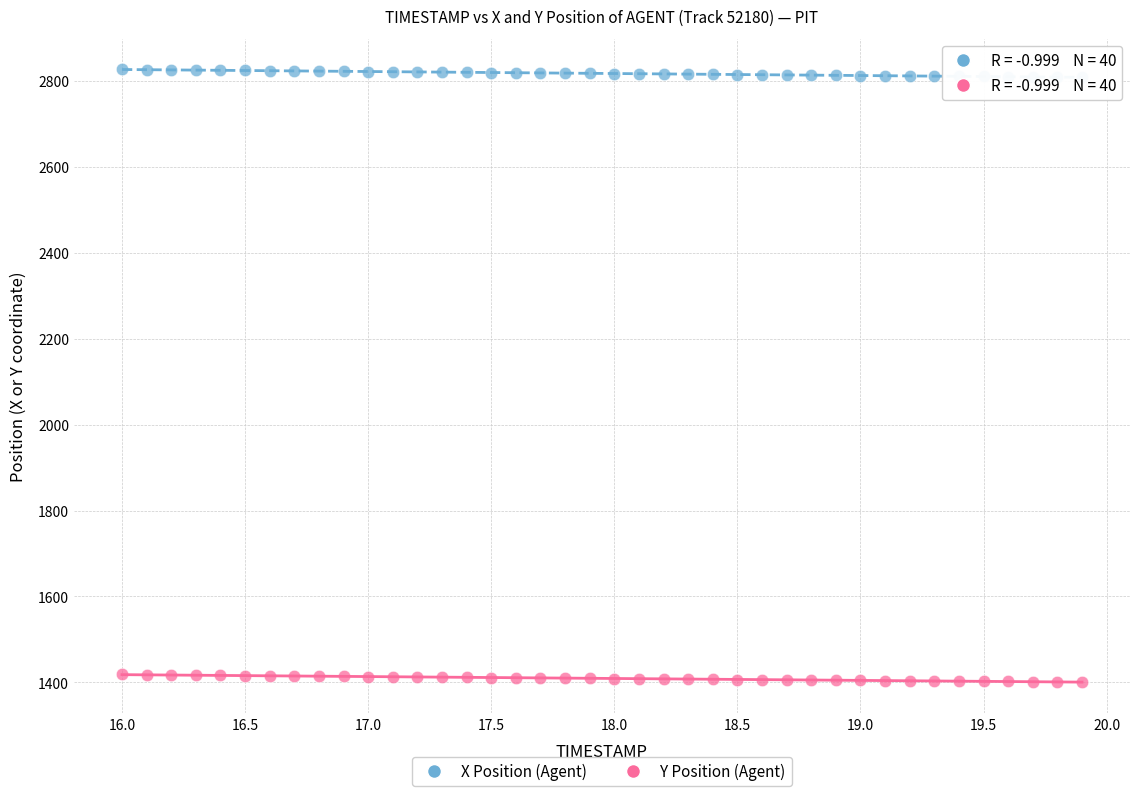

Across all data points, what is the range of X values (max minus min)?

3.9